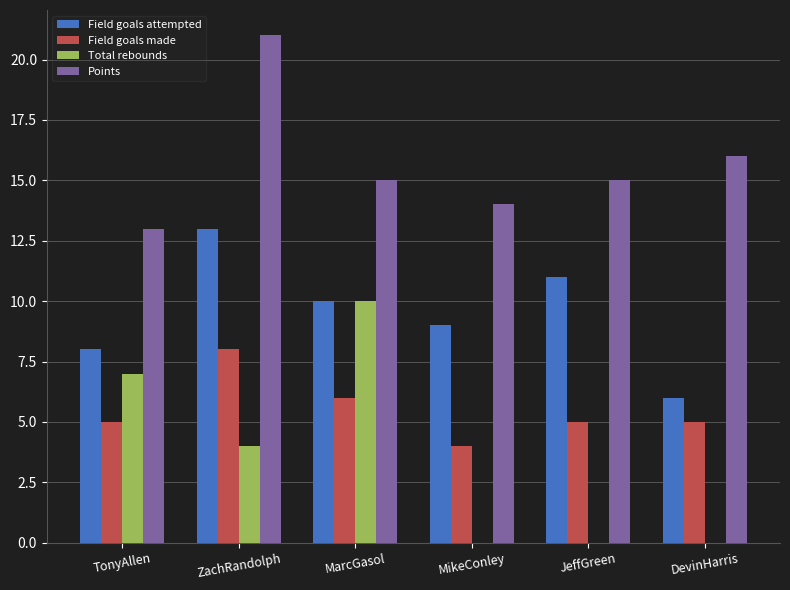

Reading left to right, transcribe all the data shown in this chart.

Field goals attempted: TonyAllen=8	ZachRandolph=13	MarcGasol=10	MikeConley=9	JeffGreen=11	DevinHarris=6
Field goals made: TonyAllen=5	ZachRandolph=8	MarcGasol=6	MikeConley=4	JeffGreen=5	DevinHarris=5
Total rebounds: TonyAllen=7	ZachRandolph=4	MarcGasol=10	MikeConley=0	JeffGreen=0	DevinHarris=0
Points: TonyAllen=13	ZachRandolph=21	MarcGasol=15	MikeConley=14	JeffGreen=15	DevinHarris=16